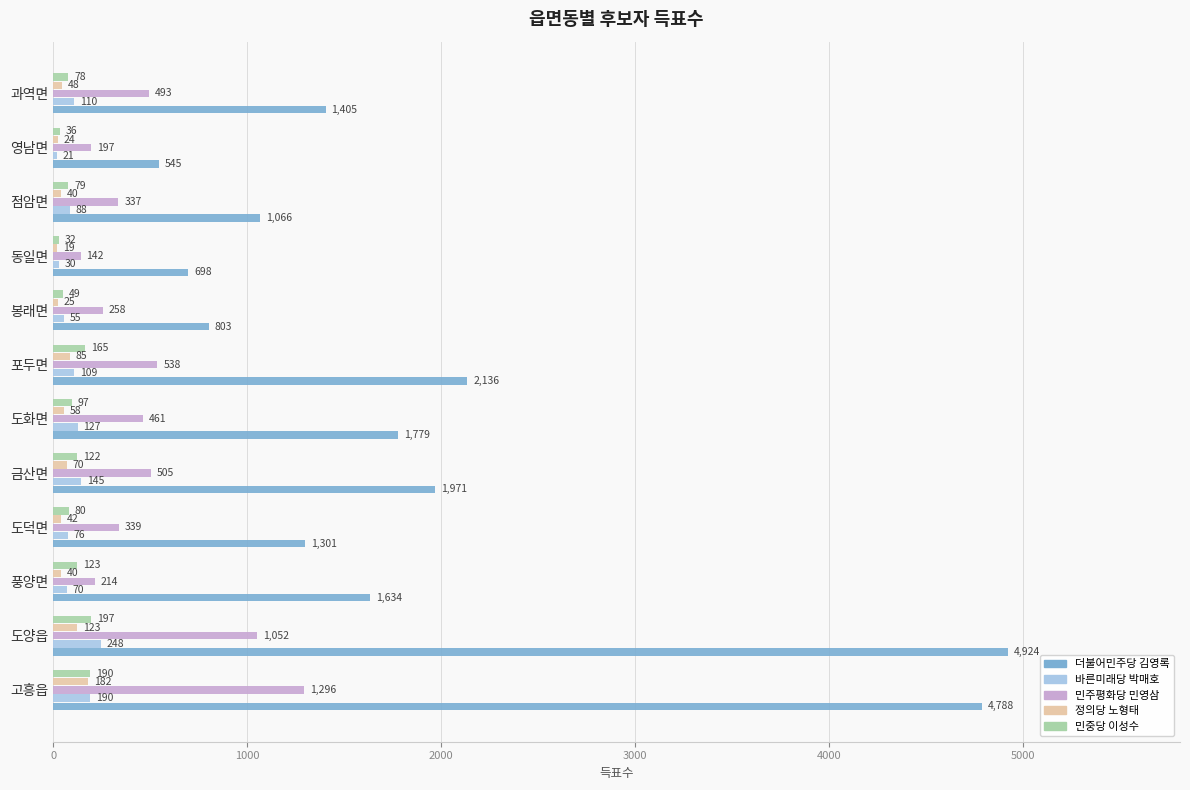

What is the sum of all 정의당 노형태 values?

756